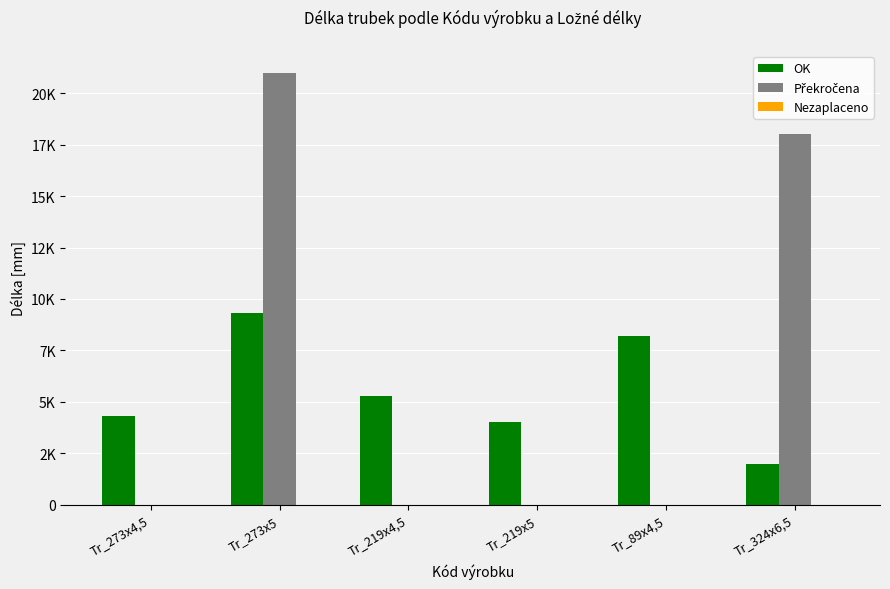

Are the bars grouped side by side (vs. stacked)?

Yes